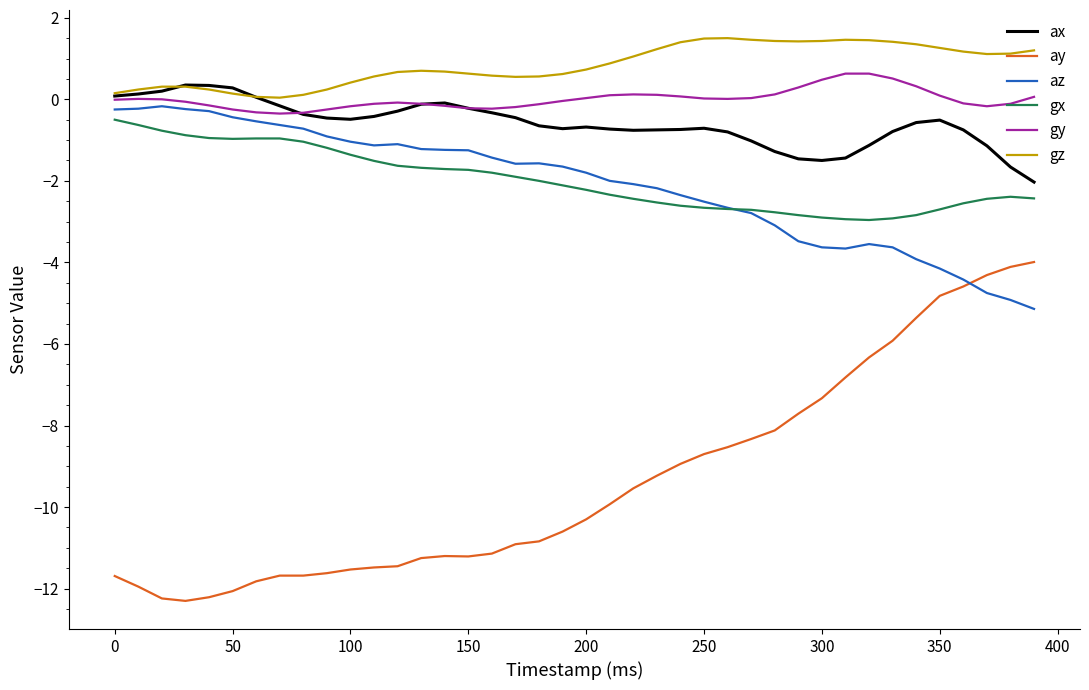

Which series has the largest total across all categories?

gz